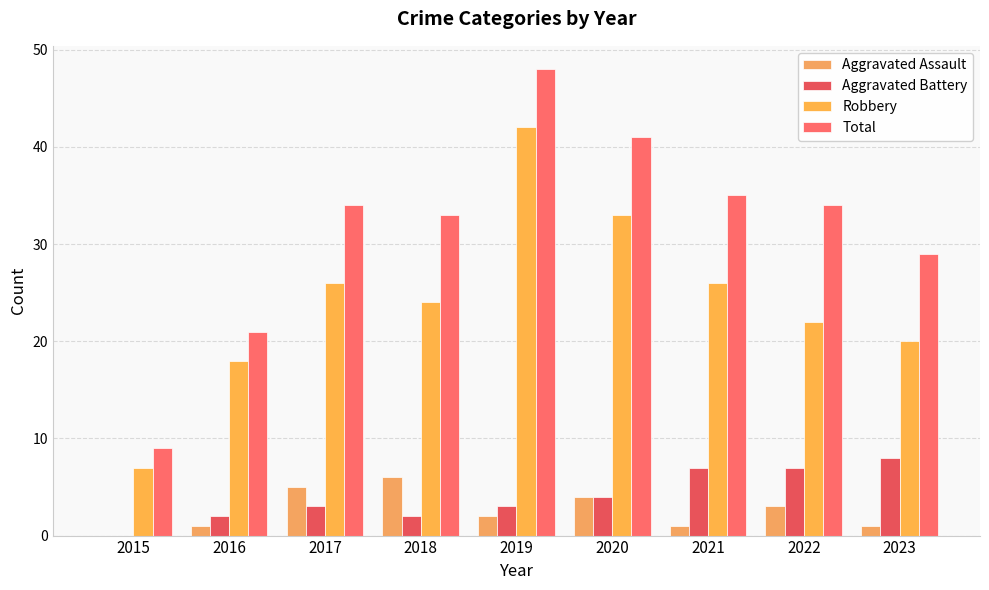

What is the difference between the maximum and minimum values in the Total series?

39